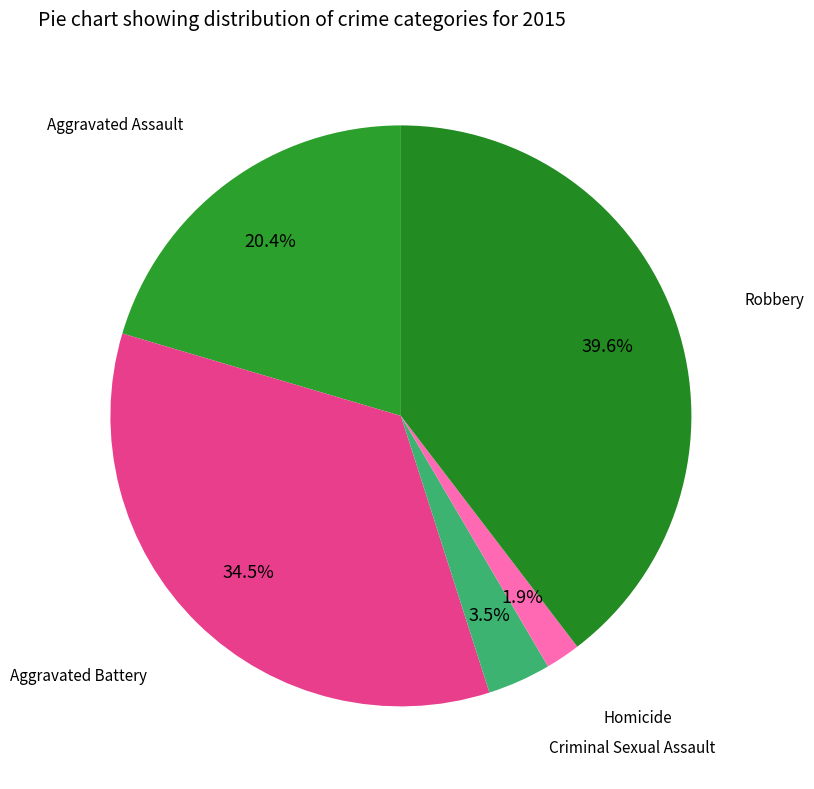

Count the number of slices in the pie.

5